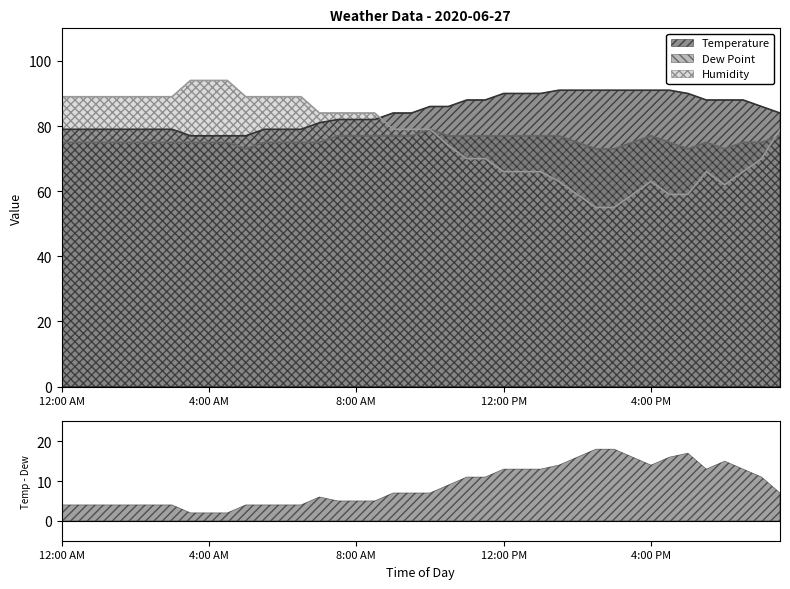

Where does the Temperature series first go above 84?

10:00 AM